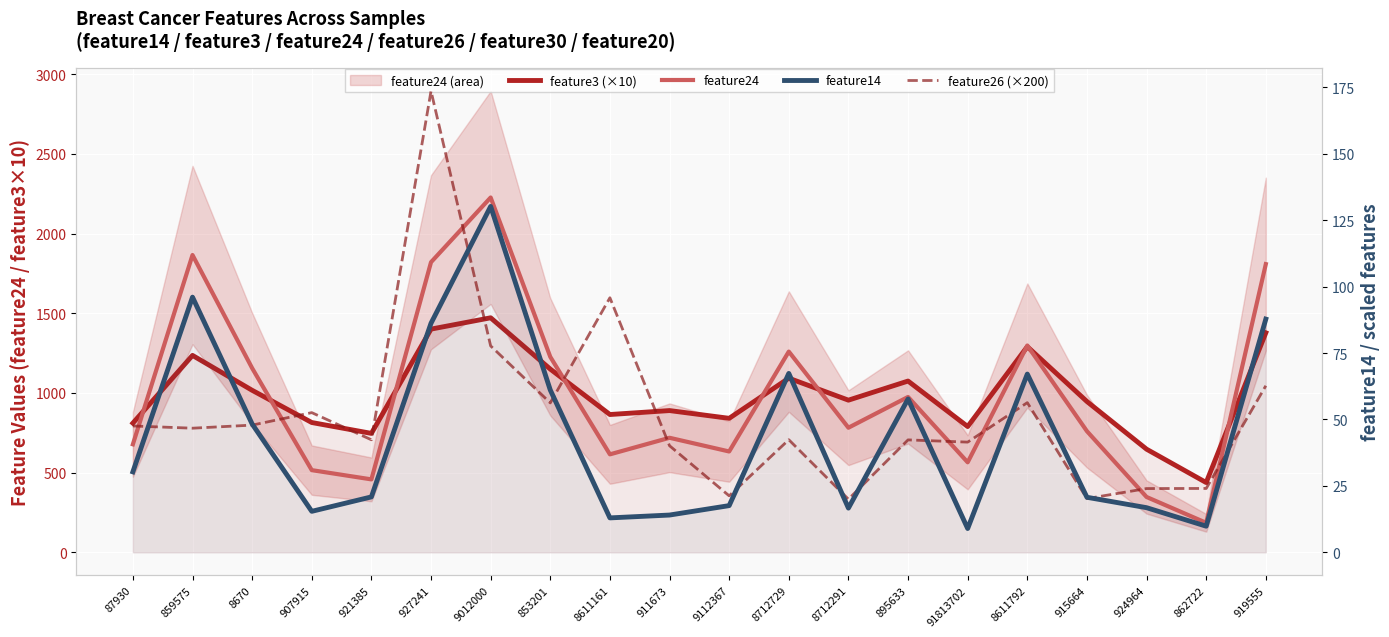

Reading left to right, list all the values displayed in this chart.

feature3 (×10): 810.9	1236.0	1017.0	814.7	746.5	1401.0	1472.0	1150.0	864.9	889.7	841.0	1093.0	955.0	1075.0	789.4	1291.0	946.6	647.3	437.9	1378.0
feature24: 677.9	1866.0	1156.0	515.8	457.8	1821.0	2227.0	1227.0	614.9	718.9	632.9	1260.0	782.1	975.2	564.9	1298.0	760.2	347.3	185.2	1809.0
feature14: 30.3	96.0	48.3	15.4	20.9	86.2	130.2	61.1	13.0	14.0	17.6	67.3	16.6	57.7	9.0	67.1	20.7	16.8	9.8	87.8
feature26 (×200): 47.6	46.7	47.9	52.6	42.4	173.6	77.7	56.2	95.8	40.1	21.3	42.4	20.0	42.3	41.5	56.3	20.2	24.0	24.0	62.7